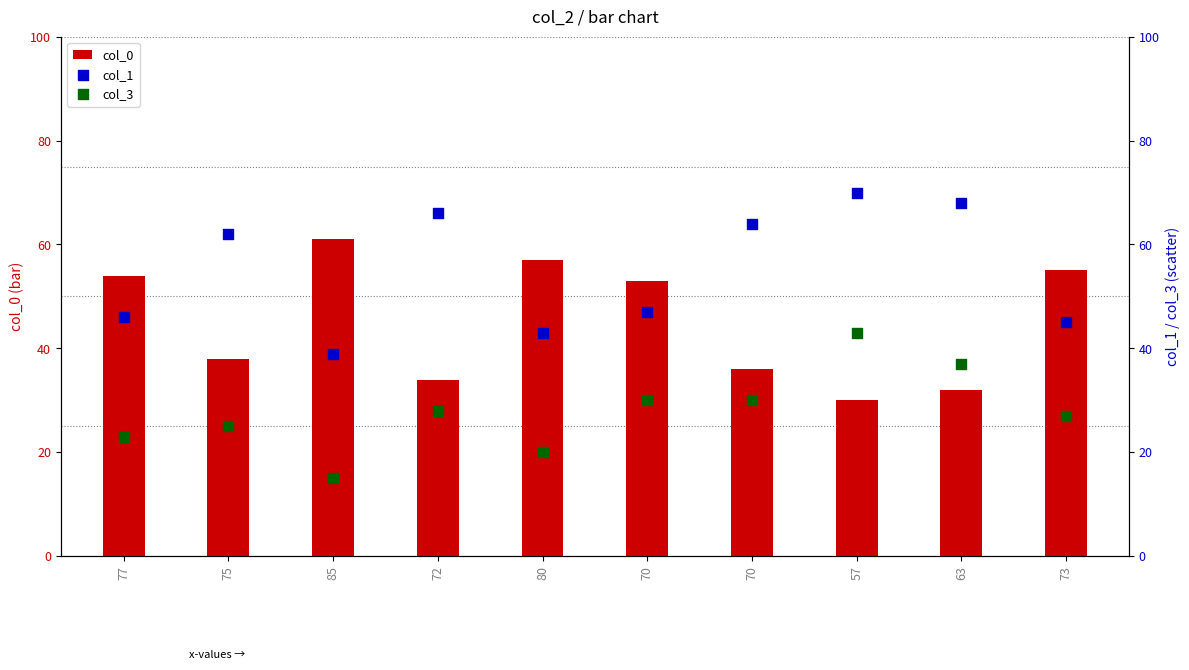

Which series has the largest Y range (max minus min)?

col_0